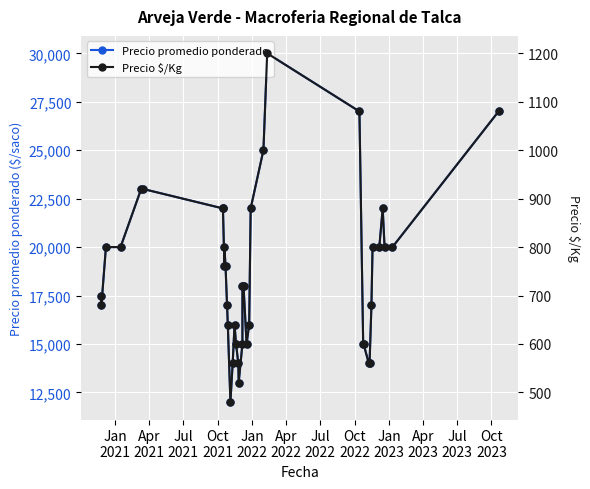

Is it true that Precio promedio ponderado equals 9238 at Jul
2021?

False